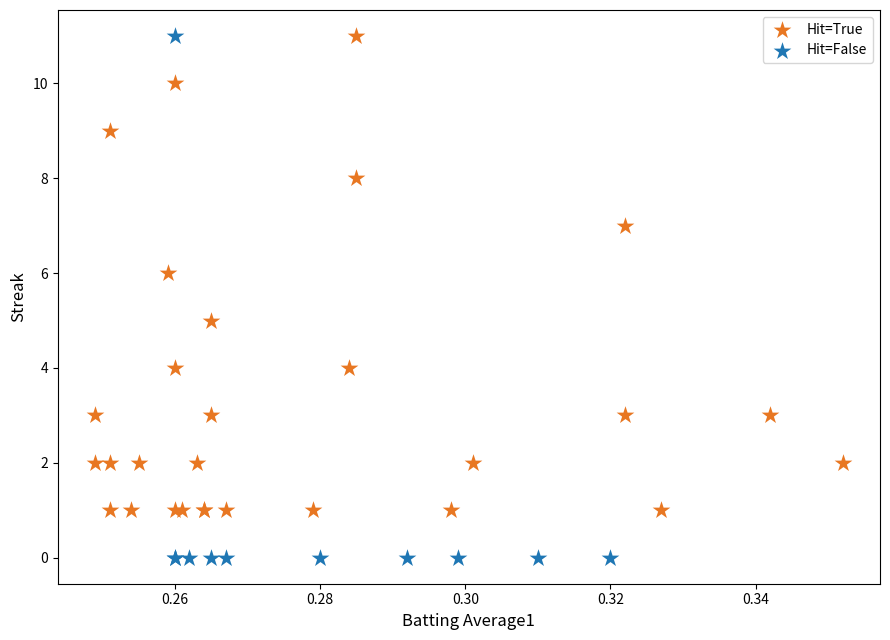

Which series has the largest Y range (max minus min)?

Hit=False